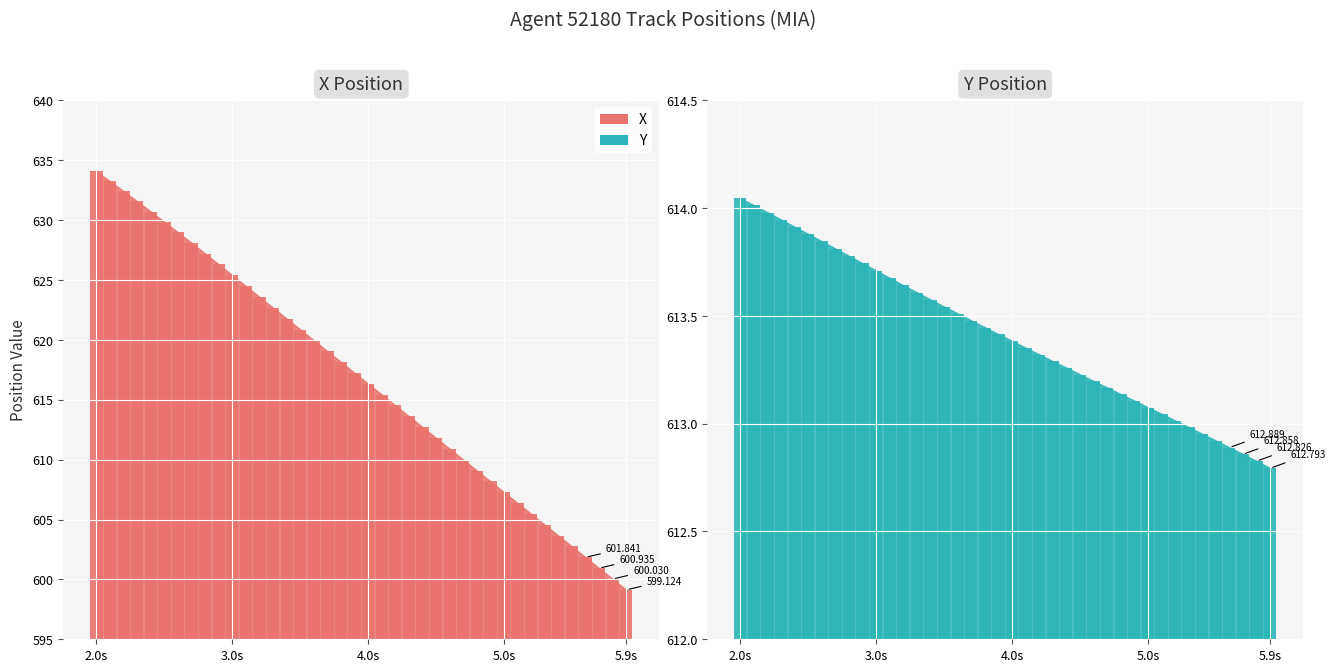

At which label does X reach its minimum?

5.9s